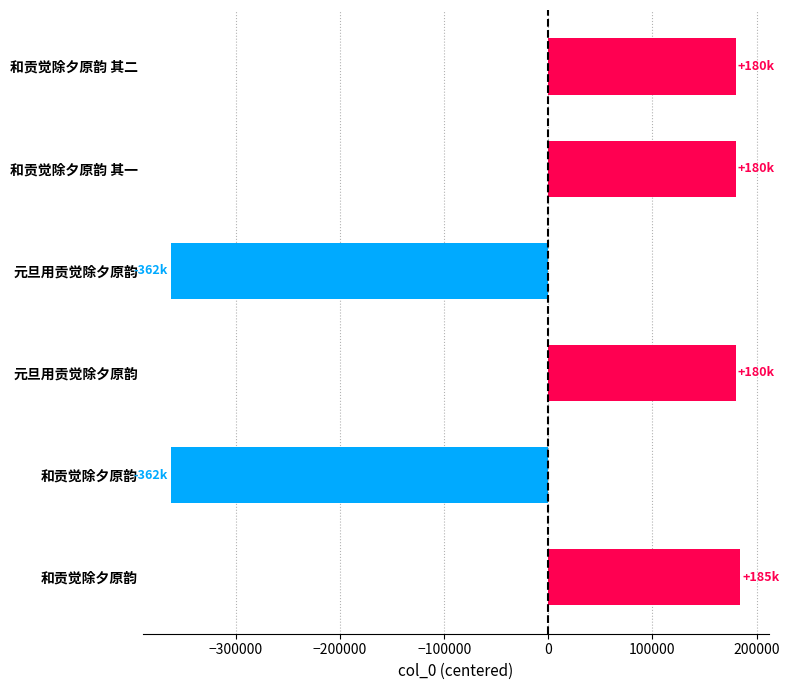

How many bars are there in total?

6